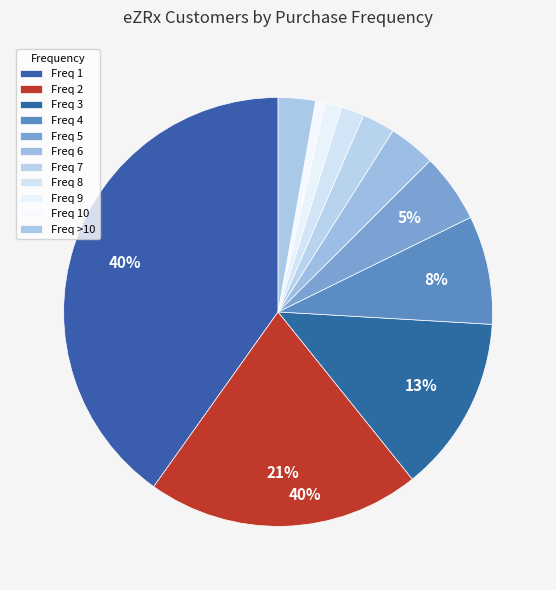

Does any single category account for the majority?

No